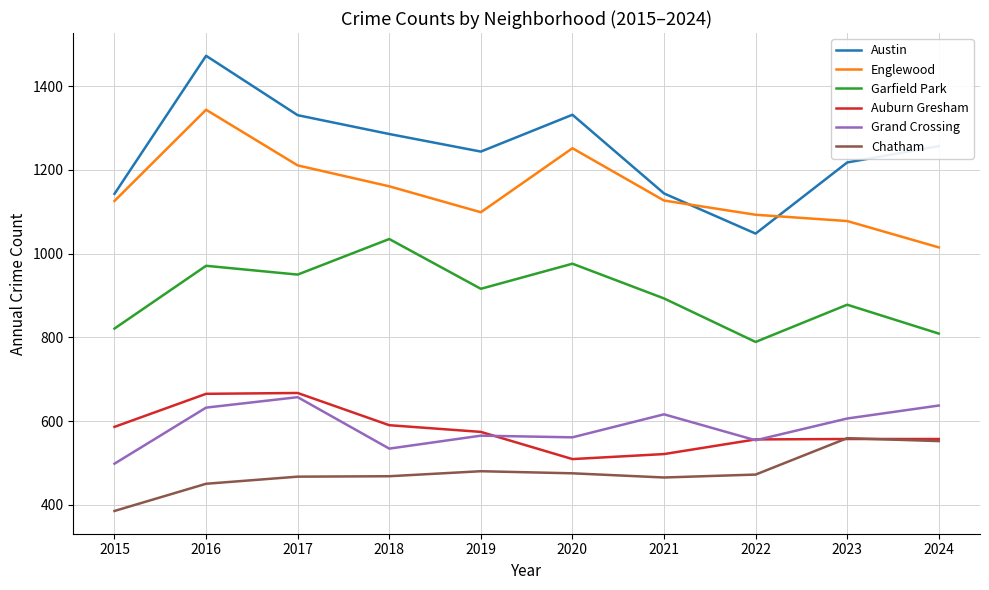

What is the total value across all series at 2022?

4512